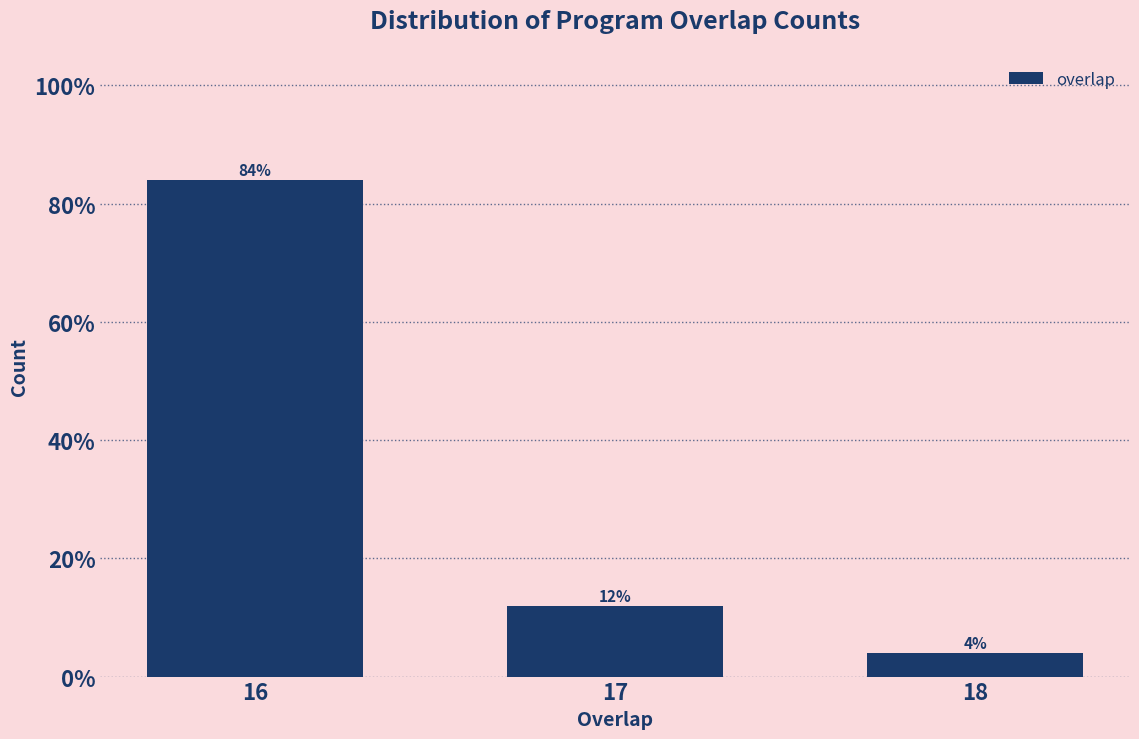

Reading left to right, extract all data points from this chart.

84	12	4